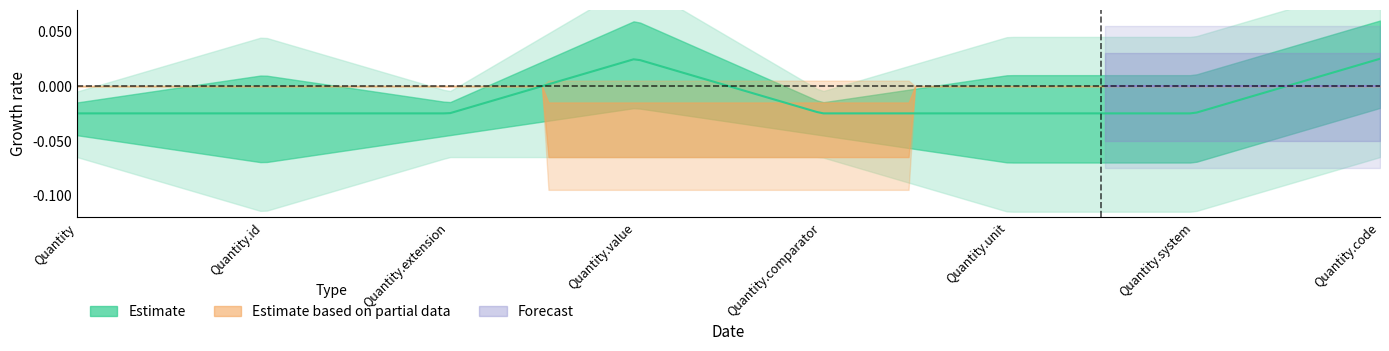

Which series changed the most between Quantity.id and Quantity.extension?

Estimate